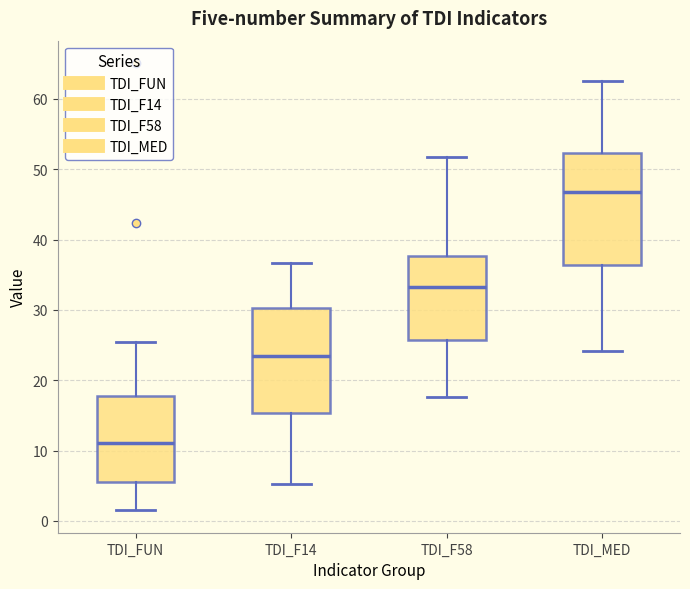

Reading left to right, read every box against the y-axis: the position of its median line, the range the box covers, and the ends of its whiskers. The values are not printed on the chart, so give them approximately, as read against the axis.

TDI_FUN: median 11, box 6 to 18, whiskers 2 to 26
TDI_F14: median 23, box 15 to 30, whiskers 5 to 37
TDI_F58: median 33, box 26 to 38, whiskers 18 to 52
TDI_MED: median 47, box 36 to 52, whiskers 24 to 63